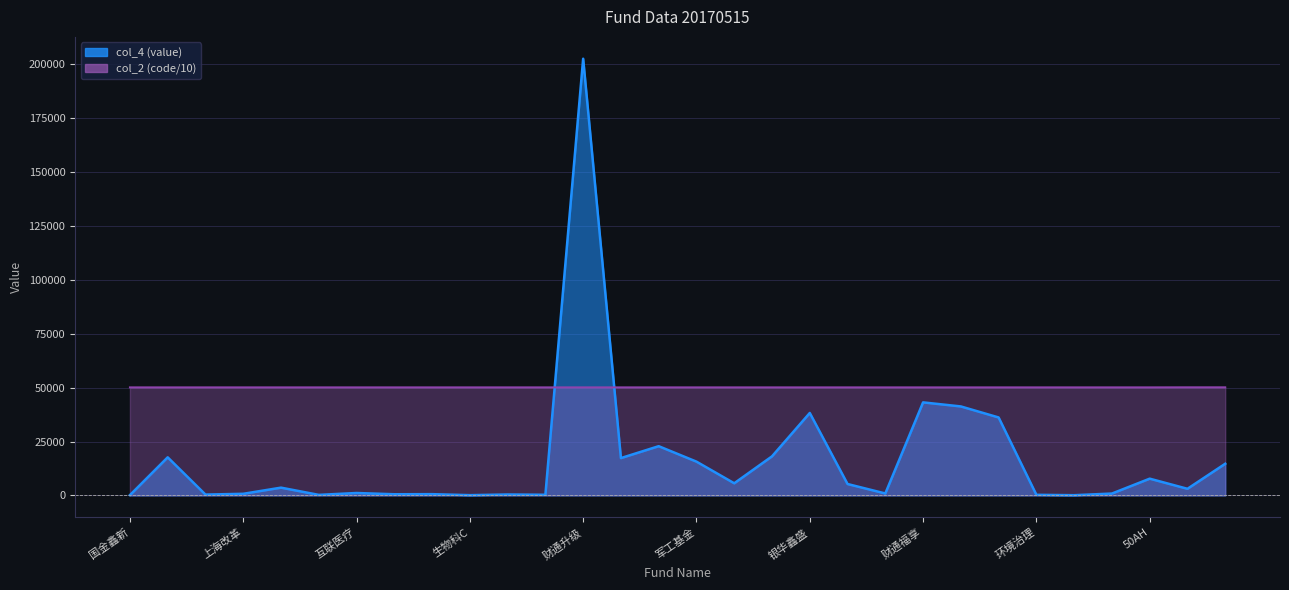

Reading right to left, what are all the values shown in this chart?

col_4 (value): 香港大盘=14696.5	美元债=3088.3	50AH=7784.2	财通福盛=888.1	环境C=127.9	环境治理=303.7	红利基金=36144.6	财通福瑞=41253.4	财通福享=43133.1	香港银行=926.4	港中小企=5310.1	银华鑫盛=38227.1	香港中小=18128.5	国企改=5646.1	军工基金=15676.0	南方原油=22836.7	国泰融丰=17323.0	财通升级=202367.0	中药C=321.5	中药基金=452.9	生物科C=146.5	生物科技=606.4	互联医C=559.6	互联医疗=1141.1	精准医C=278.5	精准医疗=3624.3	上海改革=774.4	能源互联=412.0	财通精选=17679.5	国金鑫新=165.8
col_2 (code): 香港大盘=50130.1	美元债=50130.0	50AH=50105.0	财通福盛=50103.2	环境C=50103.1	环境治理=50103.0	红利基金=50102.9	财通福瑞=50102.8	财通福享=50102.6	香港银行=50102.5	港中小企=50102.3	银华鑫盛=50102.2	香港中小=50102.1	国企改=50102.0	军工基金=50101.9	南方原油=50101.8	国泰融丰=50101.7	财通升级=50101.5	中药C=50101.2	中药基金=50101.1	生物科C=50101.0	生物科技=50100.9	互联医C=50100.8	互联医疗=50100.7	精准医C=50100.6	精准医疗=50100.5	上海改革=50100.3	能源互联=50100.2	财通精选=50100.1	国金鑫新=50100.0